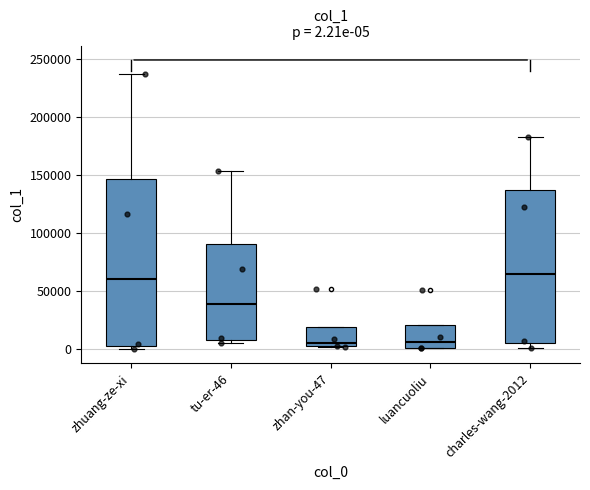

Which box is the tallest, from its lower edge to its upper edge?

zhuang-ze-xi